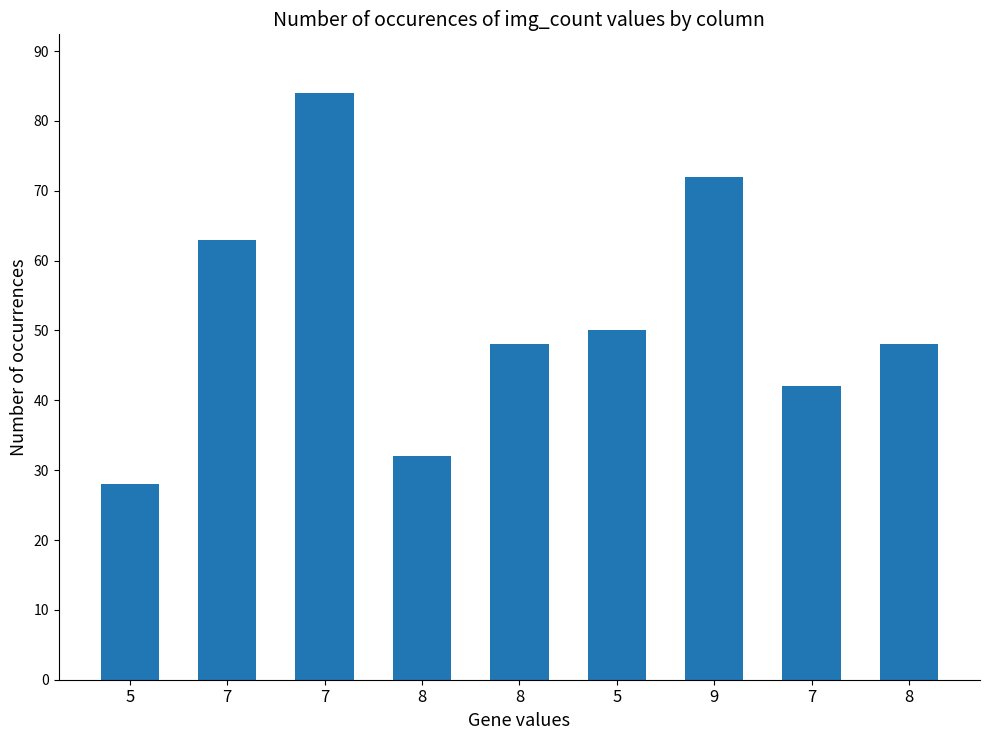

List the labels in order of value, smallest first.

5, 8, 7, 8, 8, 5, 7, 9, 7